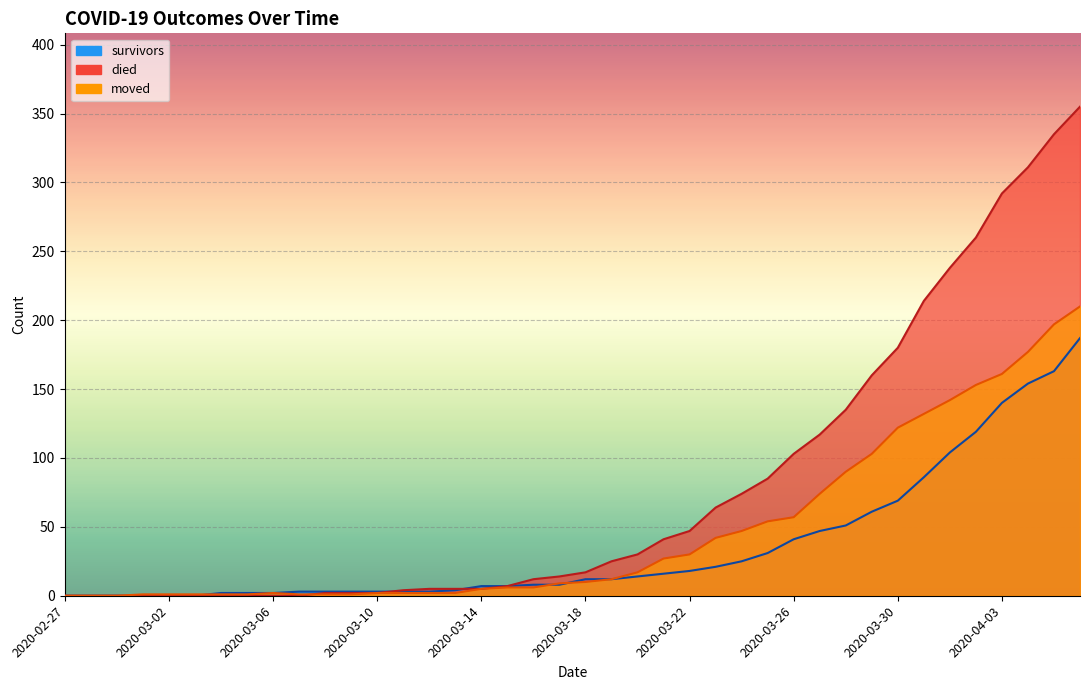

What is the average value of the moved series?

48